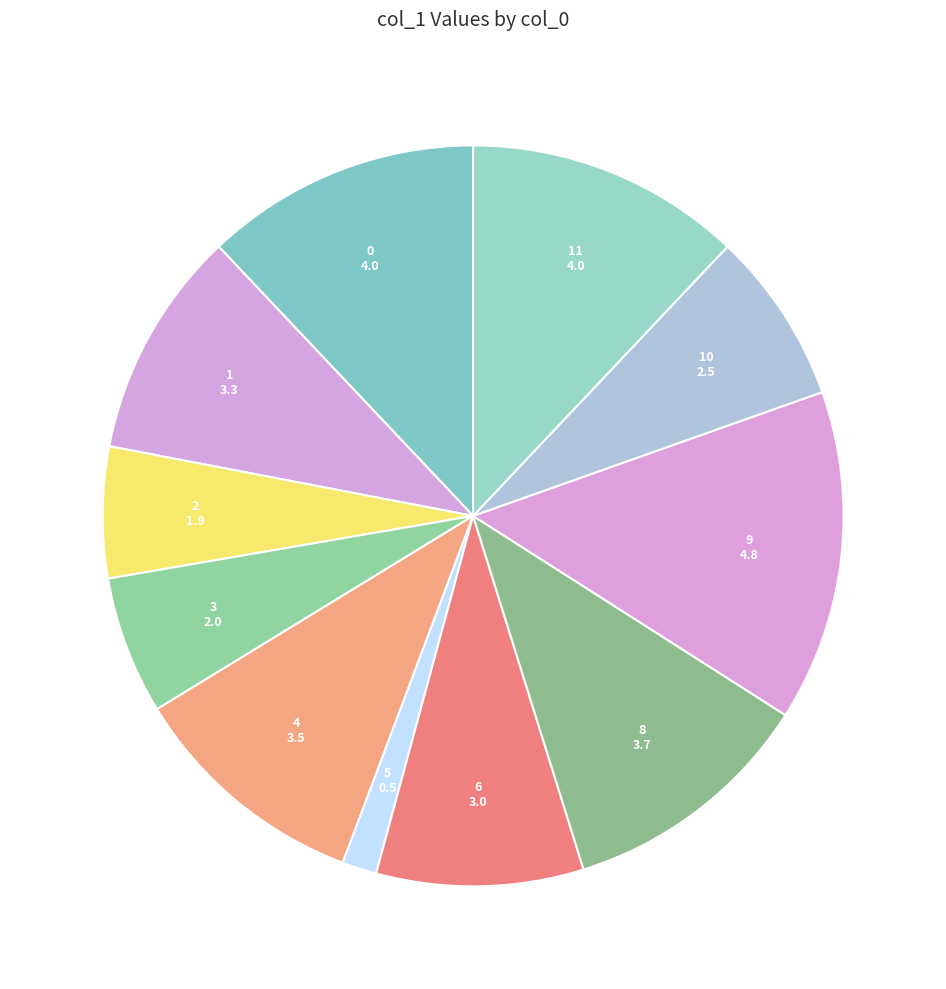

How many slices are in this pie chart?

11